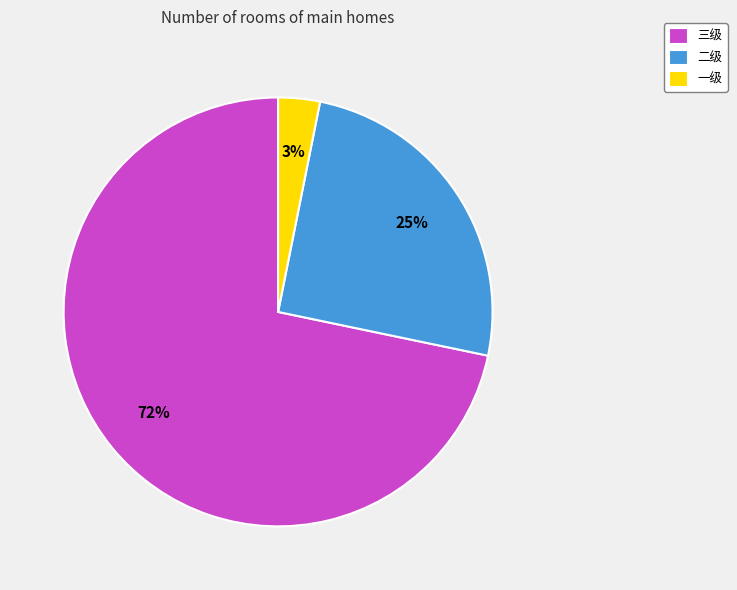

Which slice is the smallest?

一级